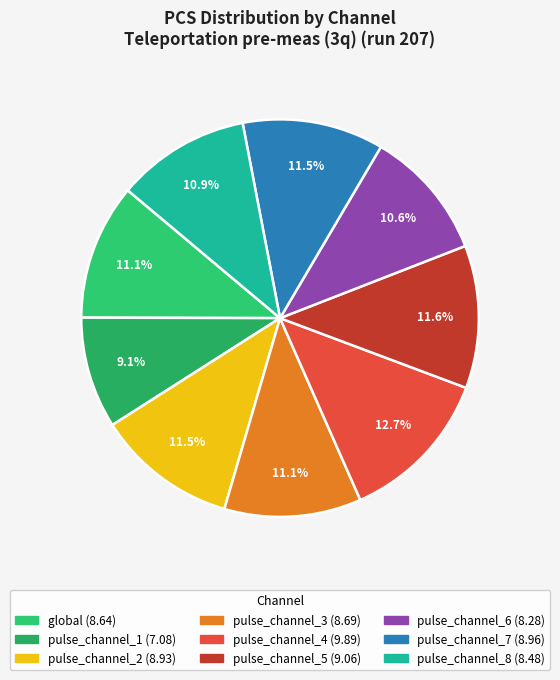

Count the number of slices in the pie.

9